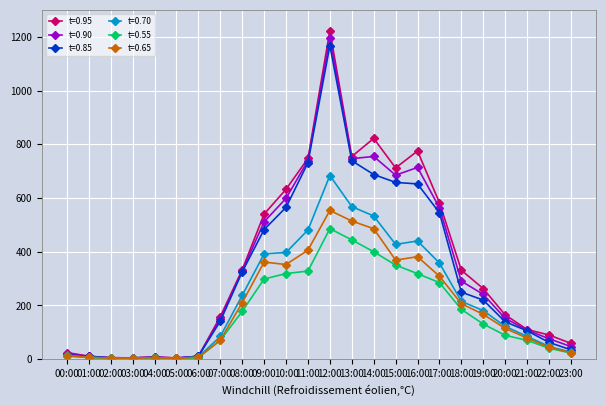

How many data points does each series have?

24